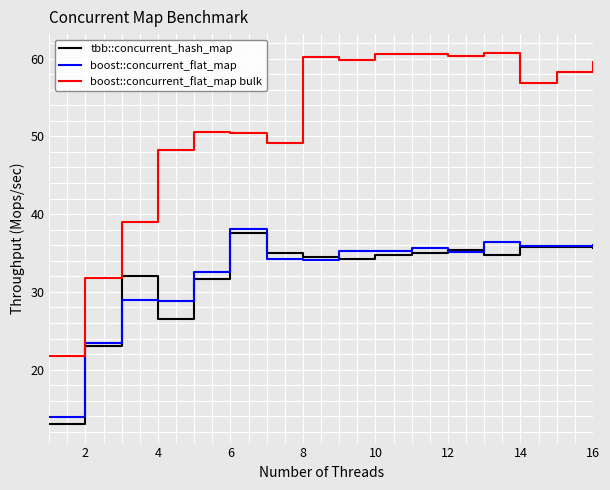

What is the difference between the maximum and second lowest values in the boost::concurrent_flat_map bulk series?

29.0